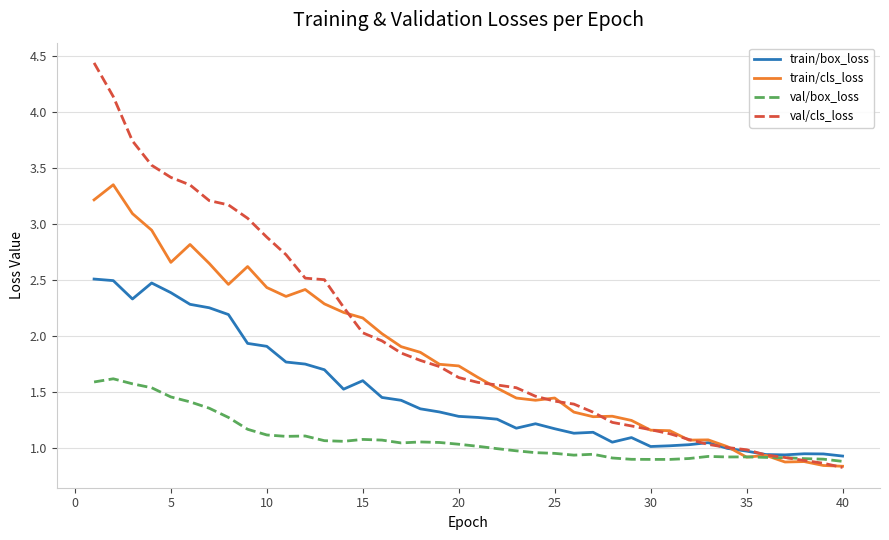

What is the maximum value for val/cls_loss?

4.4